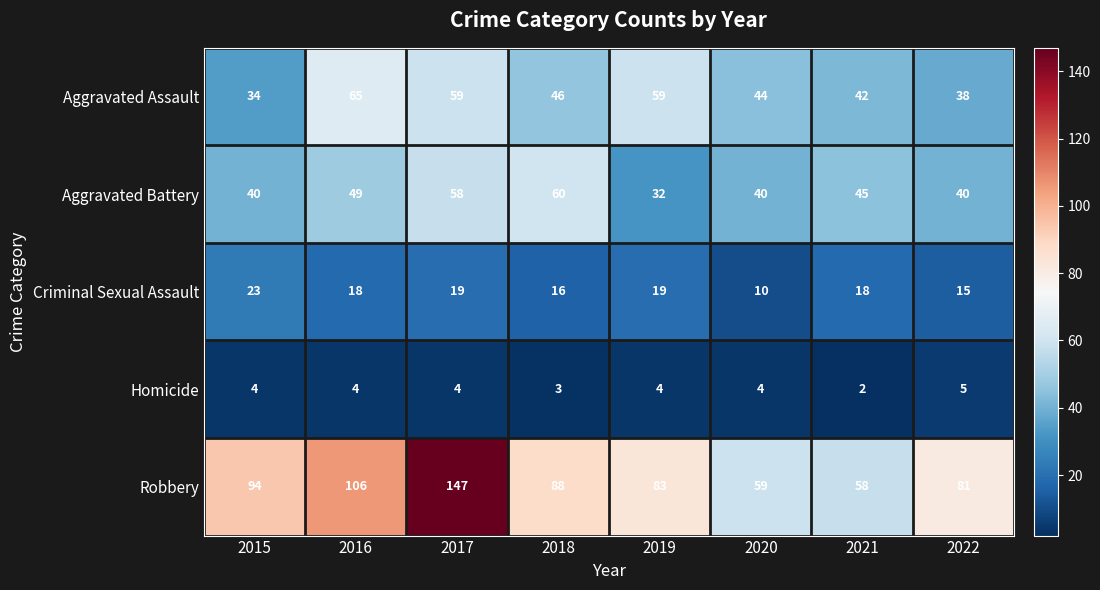

What is the sum of the Robbery values at 2018 and 2022?

169